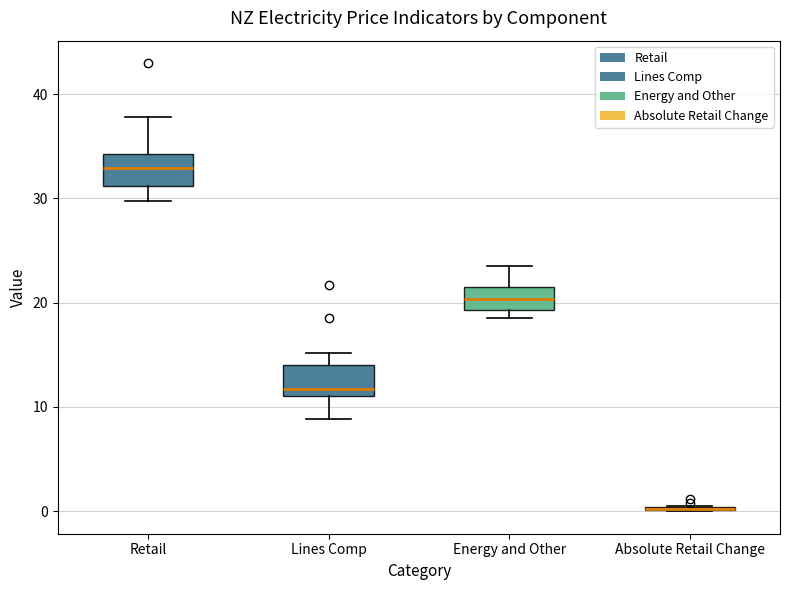

Reading left to right, transcribe this box plot: for each box, give where its median line is, the range the box spans, and where its two whiskers end, as read against the y-axis. The values are not printed on the chart, so give them approximately, as read against the axis.

Retail: median 33, box 31 to 34, whiskers 30 to 38
Lines Comp: median 12, box 11 to 14, whiskers 9 to 15
Energy and Other: median 20, box 19 to 22, whiskers 19 (just below the box's lower edge) to 24
Absolute Retail Change: box collapsed to a line at 0, whiskers 0 to 0